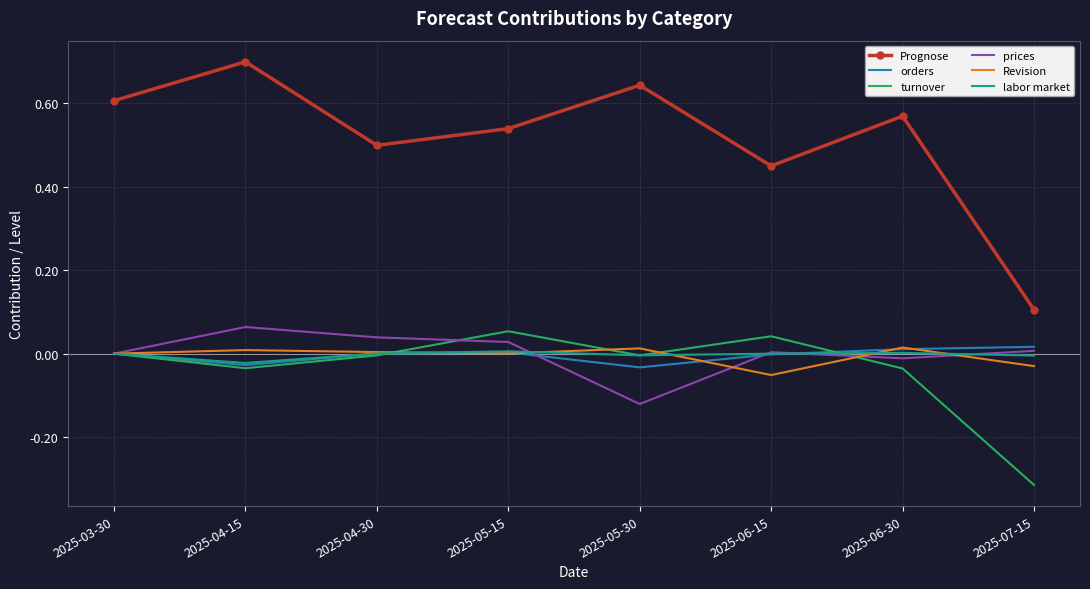

How many interior local peaks does the turnover series have?

2